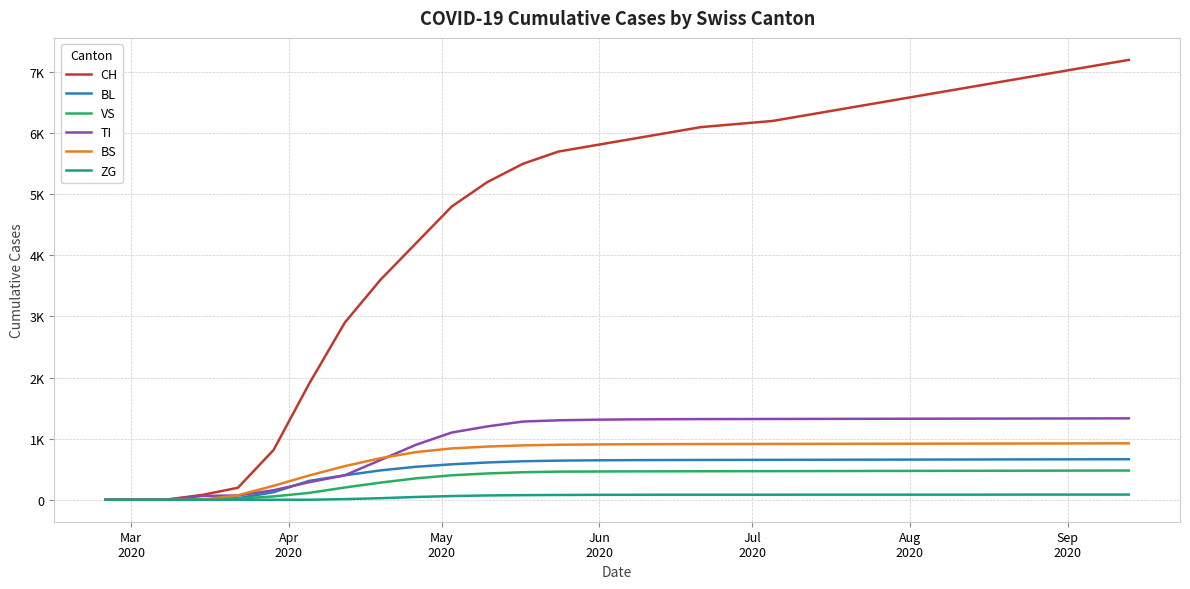

Does the chart have visible grid lines?

Yes